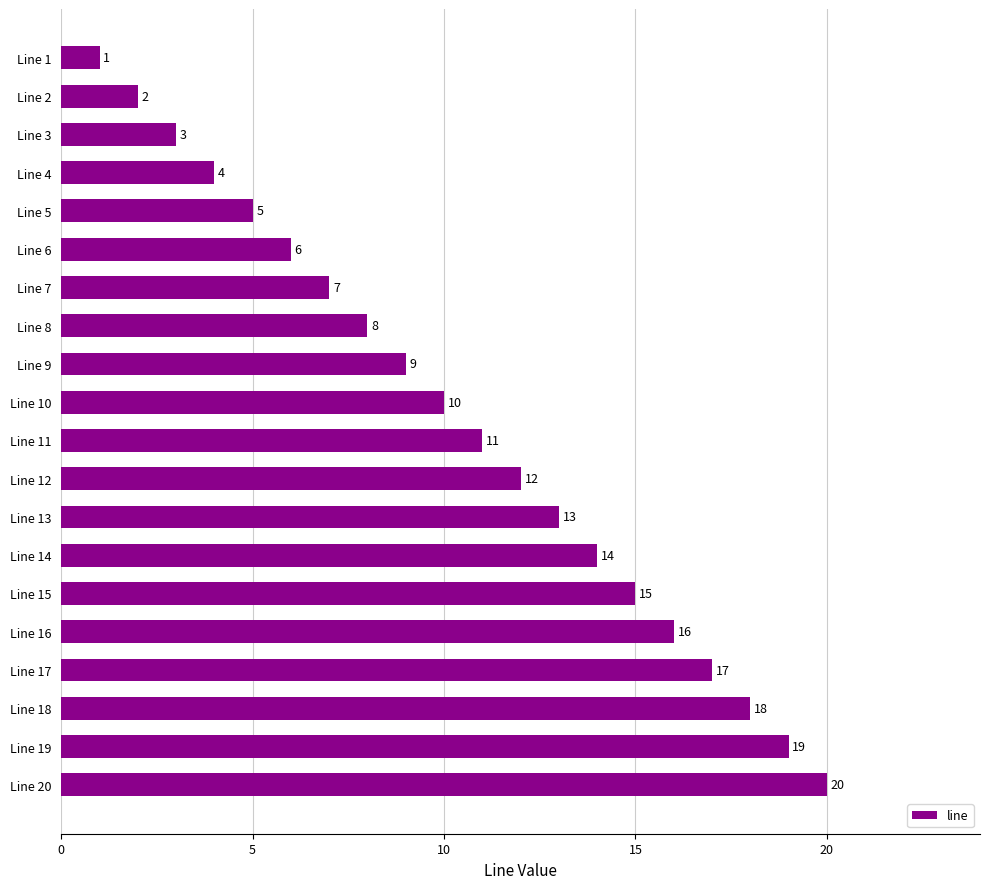

How many distinct data groups are displayed?

1